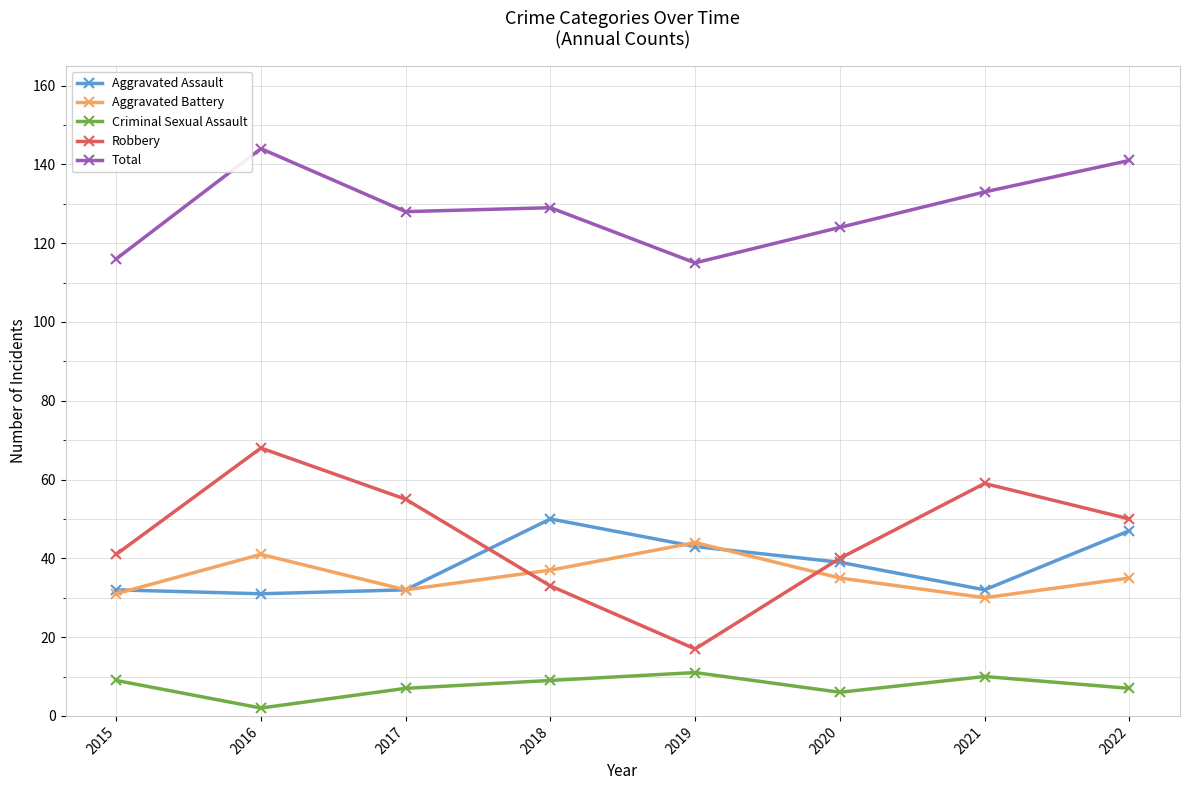

How many series are shown in this chart?

5